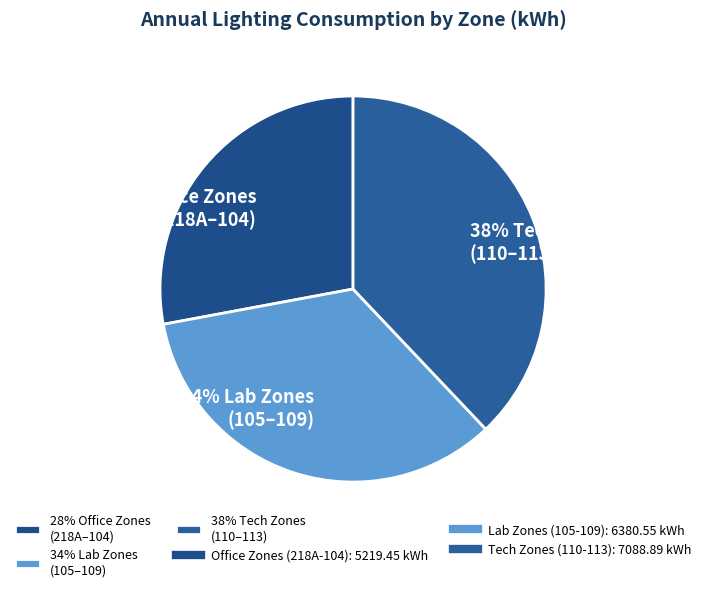

To the nearest percent, what is the combined percentage of 34% Lab Zones (105–109) and 28% Office Zones (218A–104)?

62%